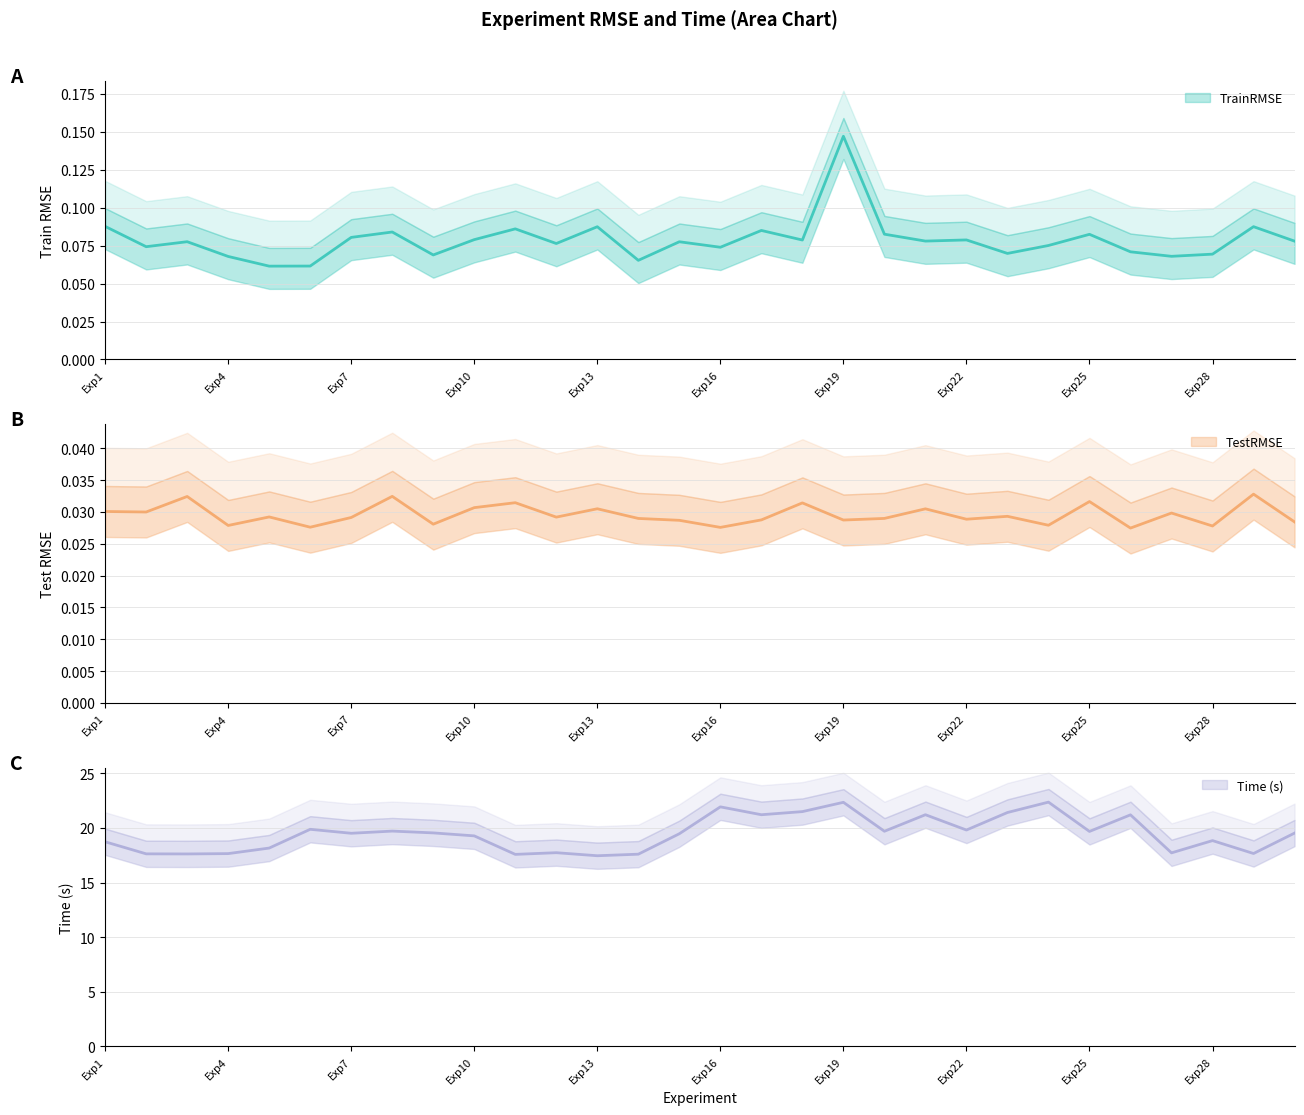

Reading right to left, what are all the values shown in this chart?

TrainRMSE: 0.1	0.1	0.1	0.1	0.1	0.1	0.1	0.1	0.1	0.1	0.1	0.1	0.1	0.1	0.1	0.1	0.1	0.1	0.1	0.1	0.1	0.1	0.1	0.1	0.1	0.1	0.1	0.1	0.1	0.1
TestRMSE: 0.0	0.0	0.0	0.0	0.0	0.0	0.0	0.0	0.0	0.0	0.0	0.0	0.0	0.0	0.0	0.0	0.0	0.0	0.0	0.0	0.0	0.0	0.0	0.0	0.0	0.0	0.0	0.0	0.0	0.0
Time: 19.5	17.7	18.8	17.7	21.2	19.7	22.4	21.4	19.8	21.2	19.7	22.3	21.5	21.2	21.9	19.5	17.6	17.5	17.7	17.6	19.3	19.5	19.7	19.5	19.9	18.2	17.6	17.6	17.6	18.7